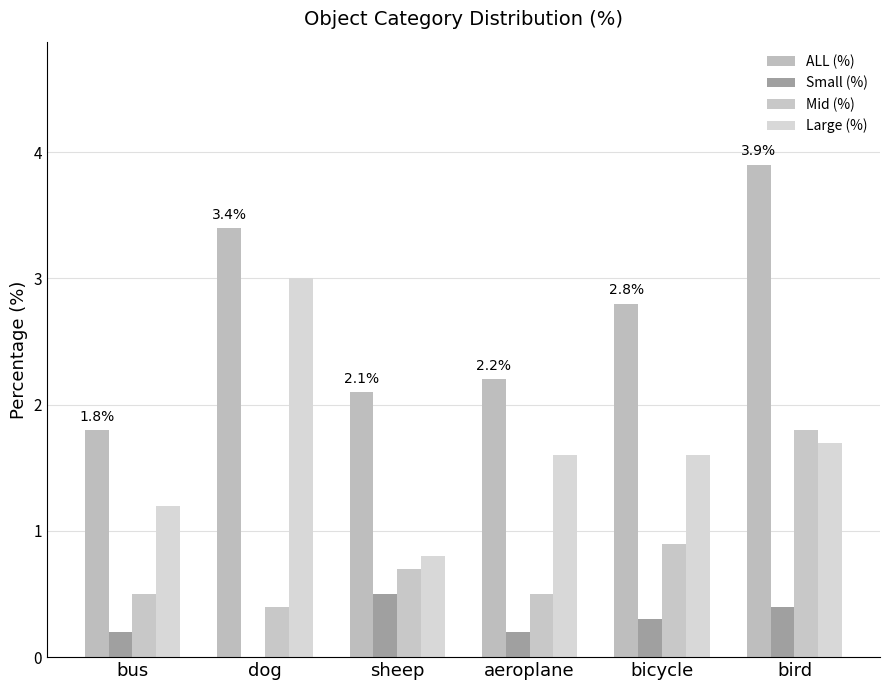

The value of Mid (%) at sheep is 0.4. True or false?

False